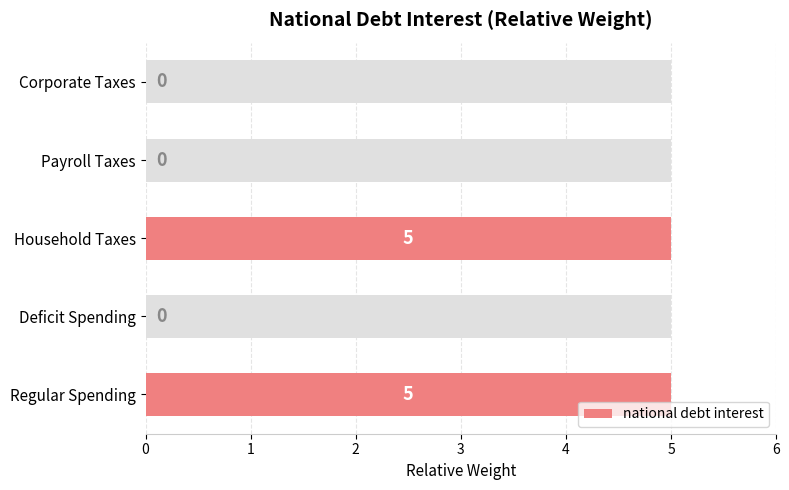

Count the values in the range 0 to 5.

5